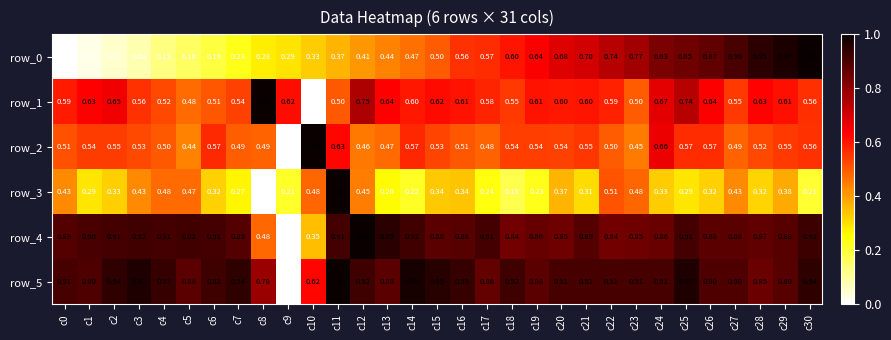

How many data points does each series have?

31